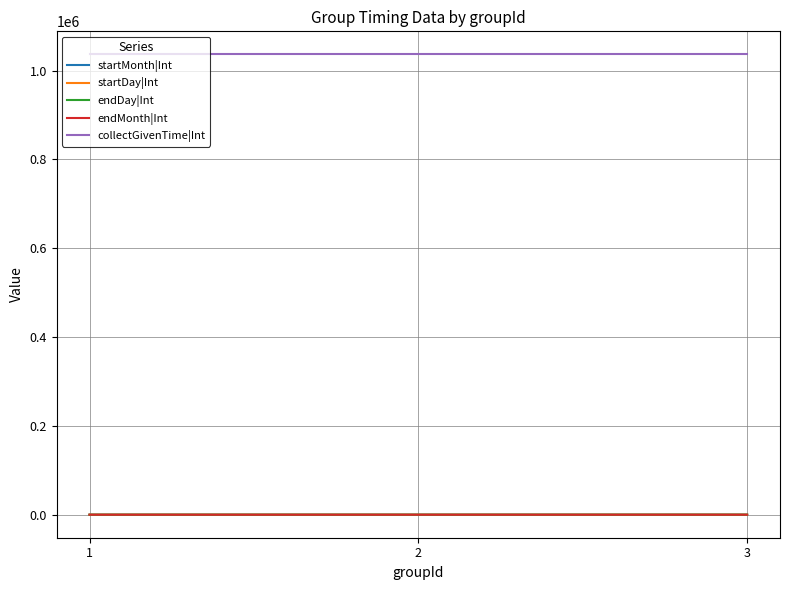

What is the approximate value of startDay|Int at 2?

25